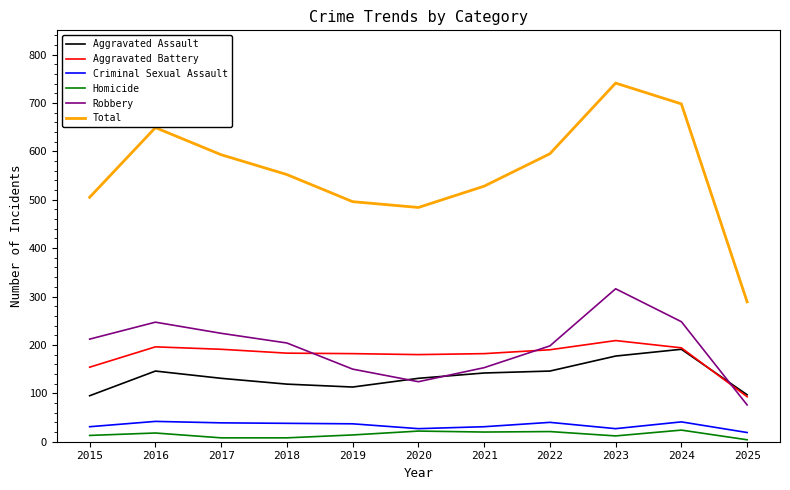

At how many categories does at least one series exceed 42?

11